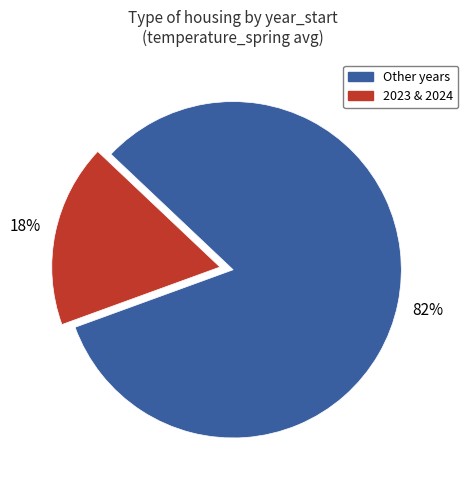

Count the number of slices in the pie.

2